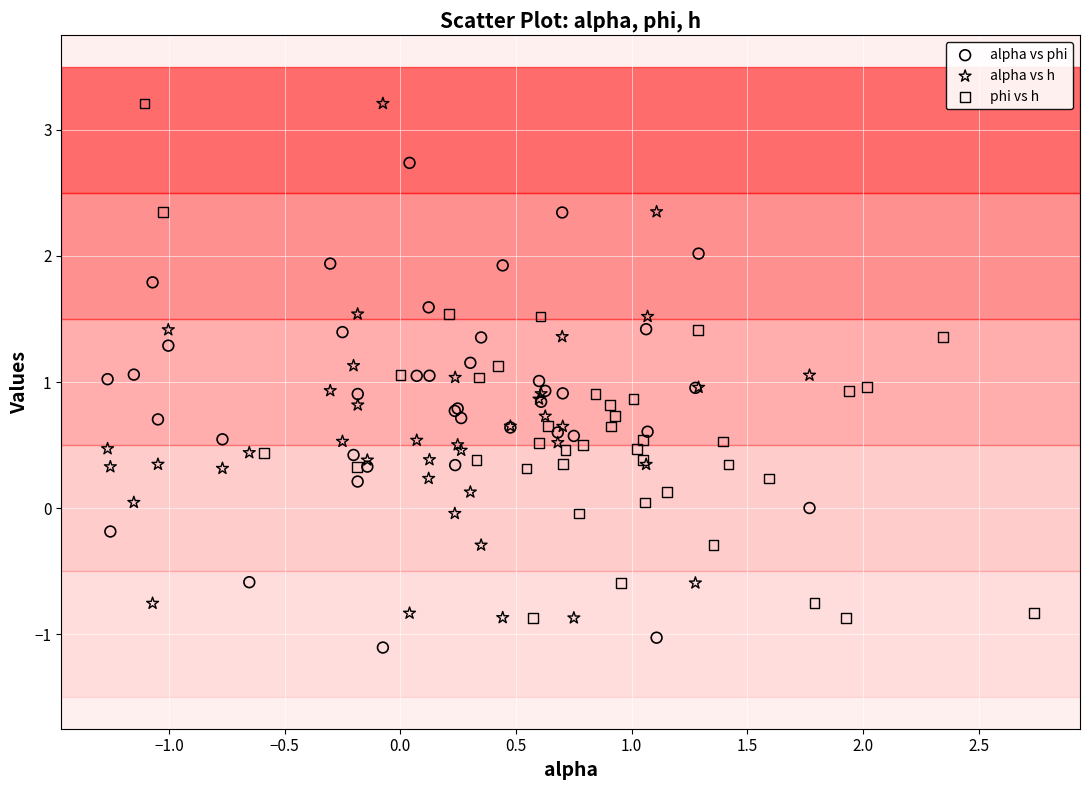

Which series reaches the minimum Y coordinate?

alpha vs phi